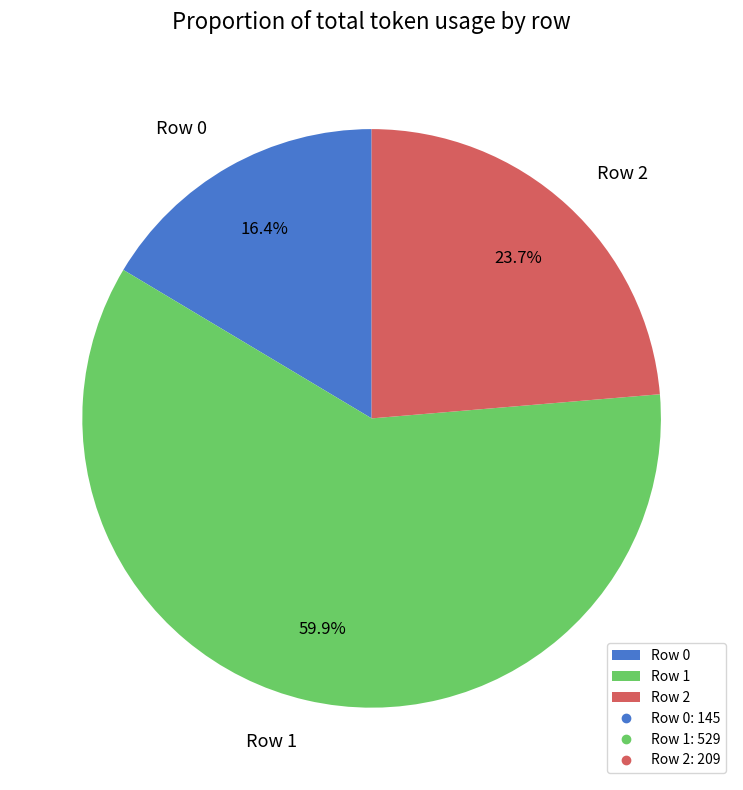

Between Row 0 and Row 2, which is larger?

Row 2